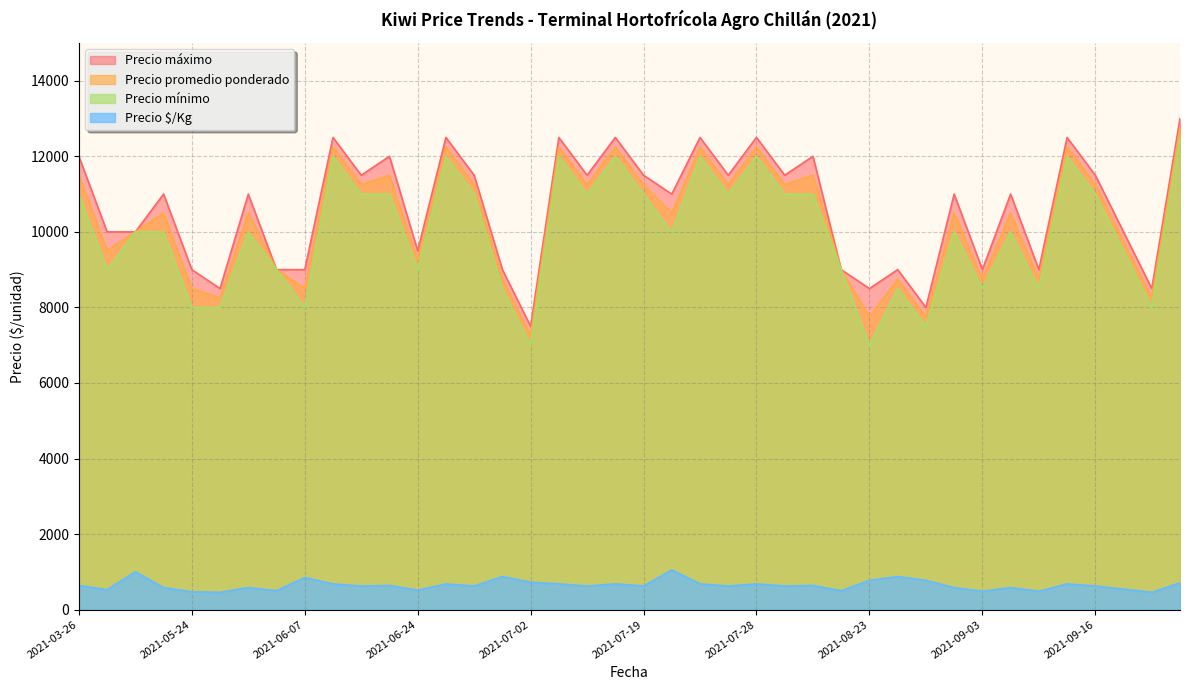

What is the greatest value displayed?

13000